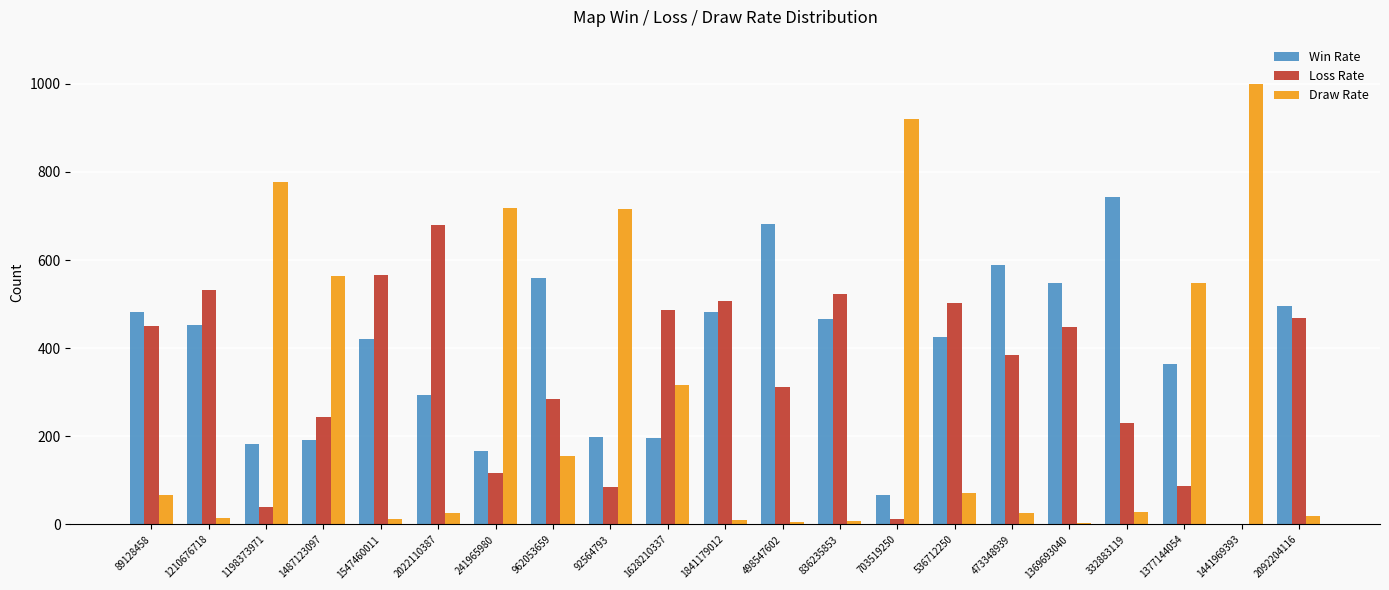

Is it true that Draw Rate equals 739 at 1377144054?

False